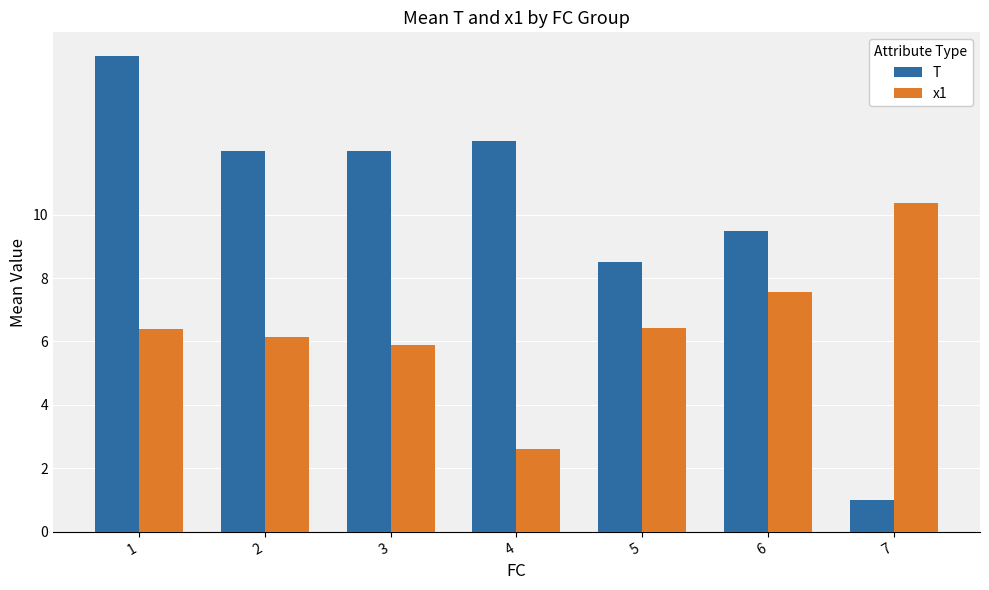

List the series in order of their overall mean, highest first.

T, x1